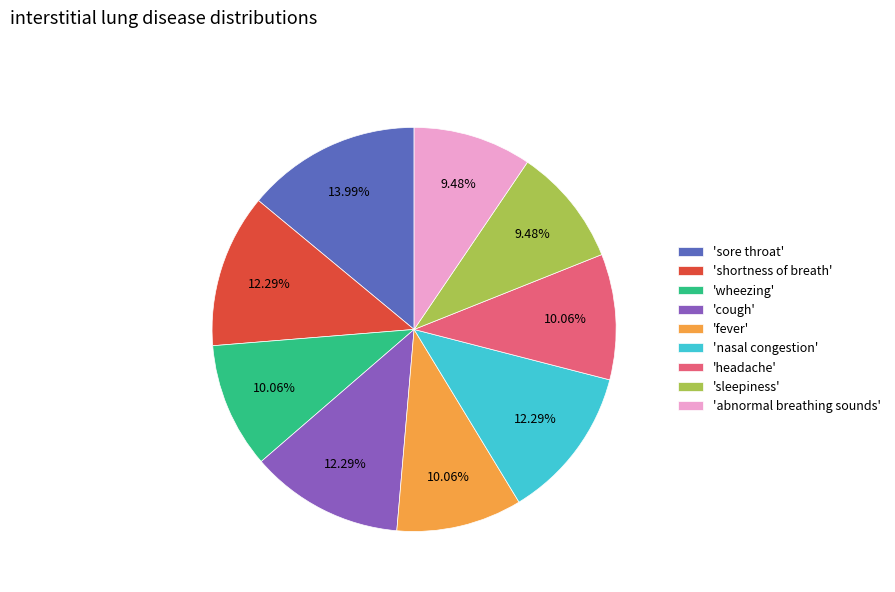

How many segments does this pie chart have?

9